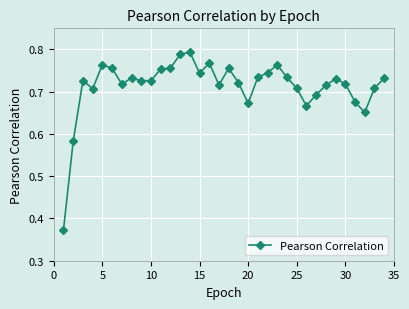

What is the sum of all values?

24.3